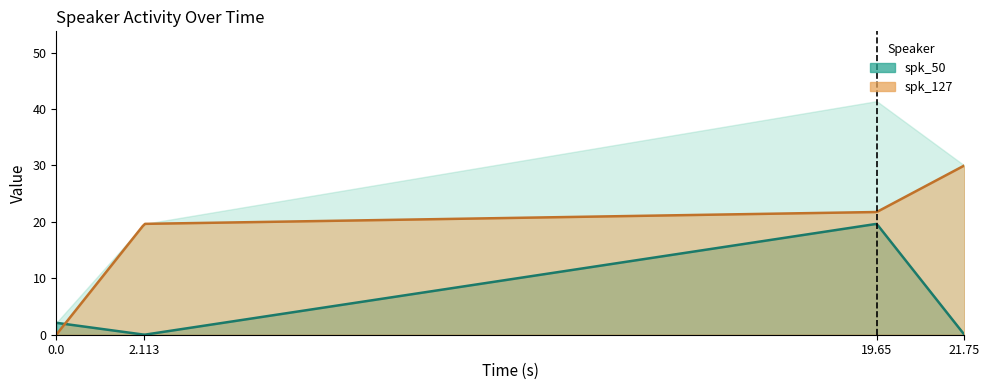

What position from the right is 2.113?

3